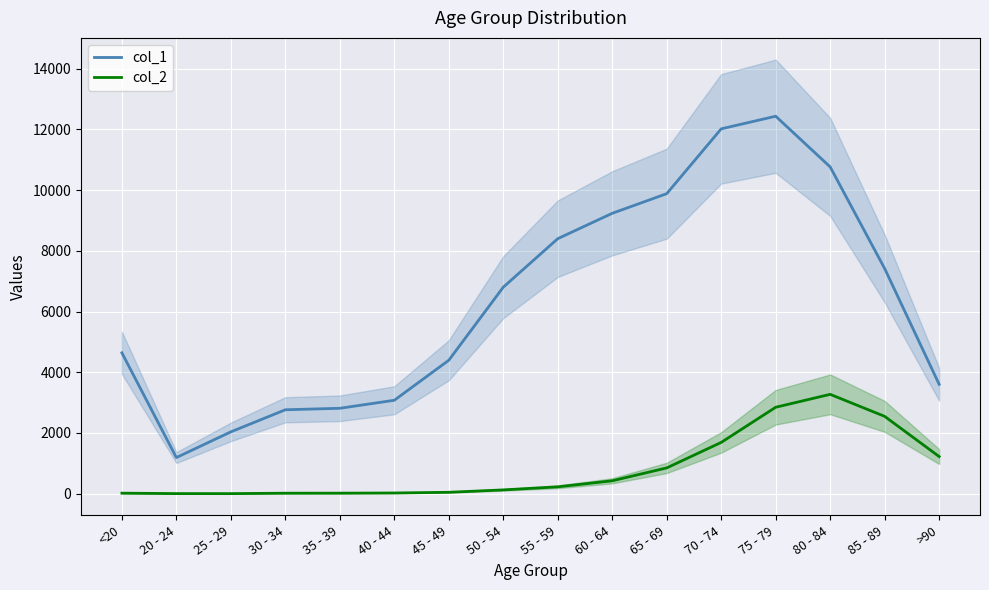

At which category does col_2 reach its first local peak?

80 - 84